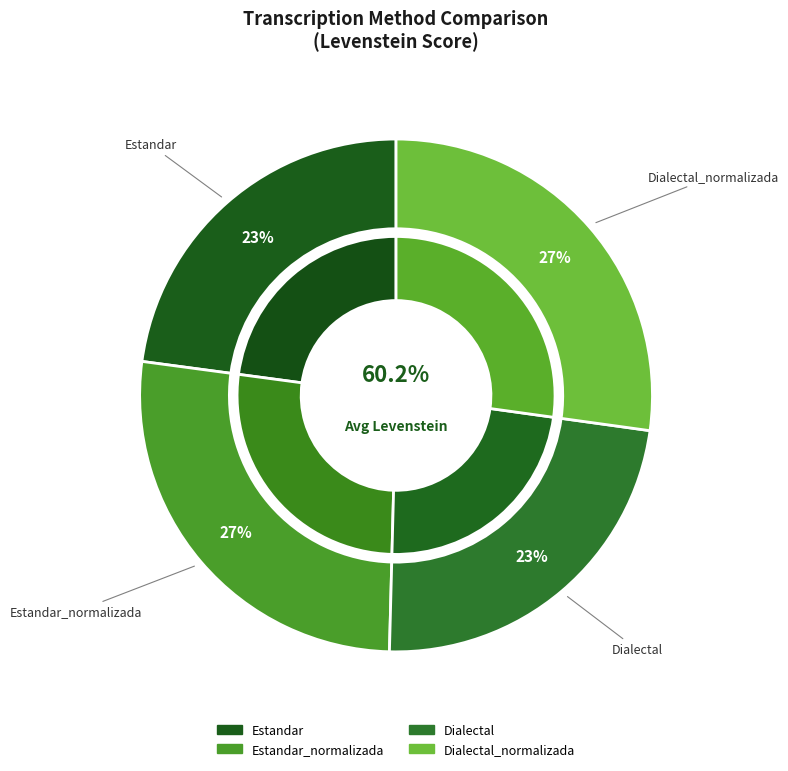

To the nearest percent, what is the average slice percentage?

25%